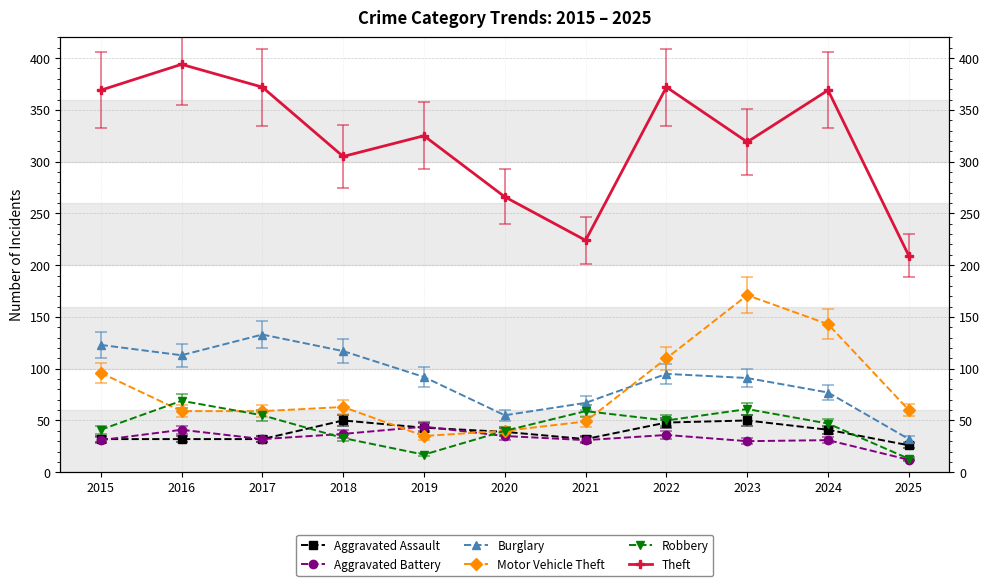

Between 2019 and 2020, which series saw the biggest shift?

Theft